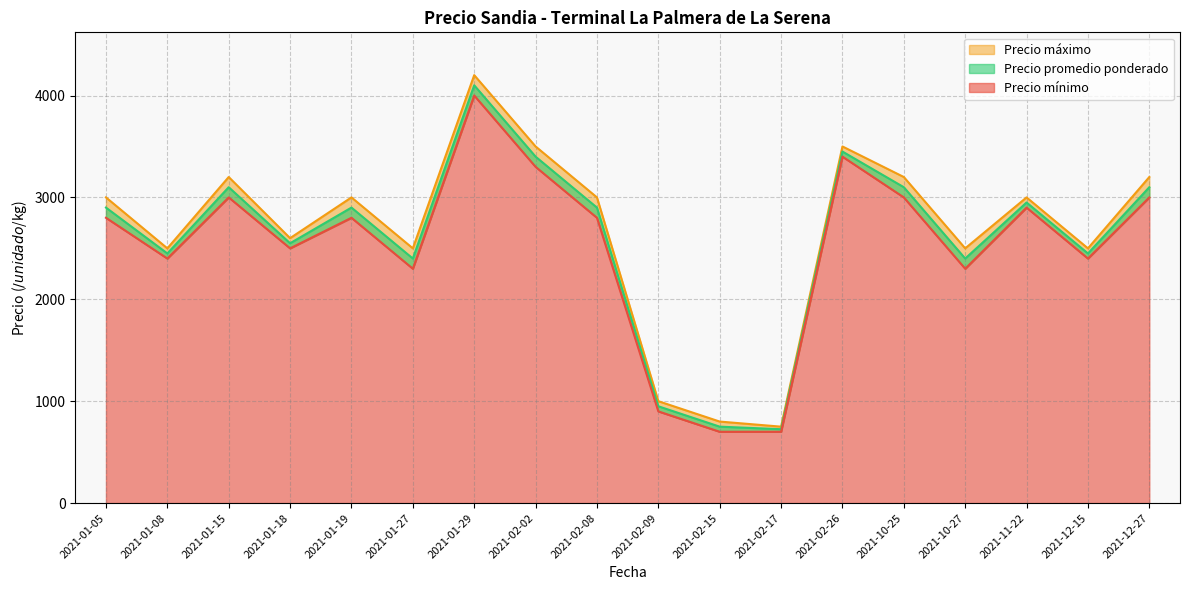

How many distinct data groups are displayed?

3